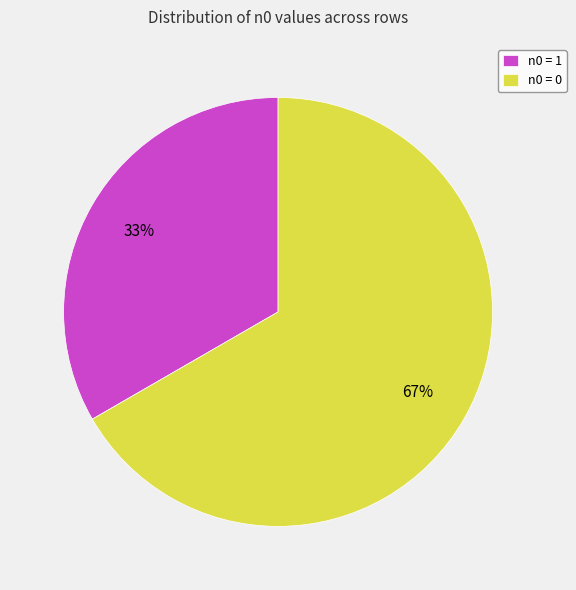

Rank the categories by value from lowest to highest.

n0 = 1, n0 = 0